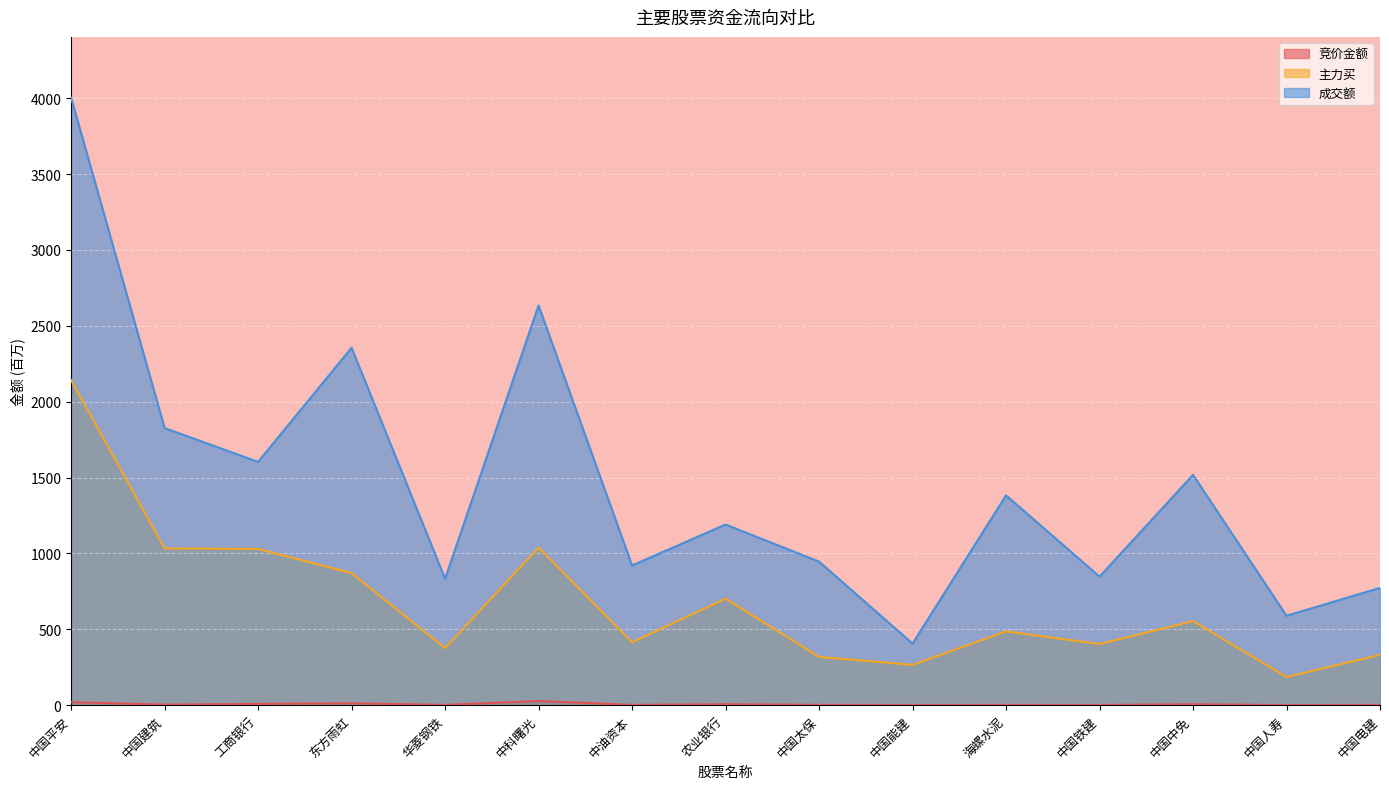

How many interior local peaks does the 主力买 series have?

4